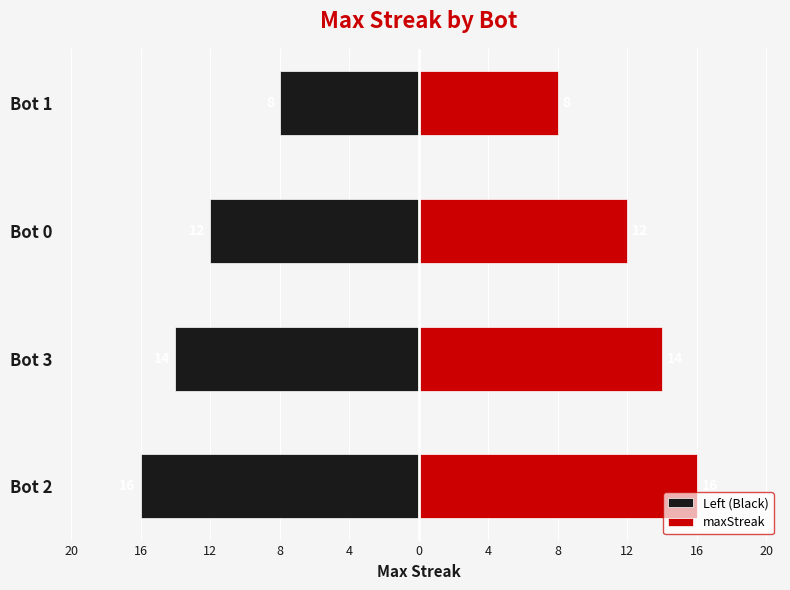

Rank the series at Bot 1 from lowest to highest value.

Left (Black), maxStreak